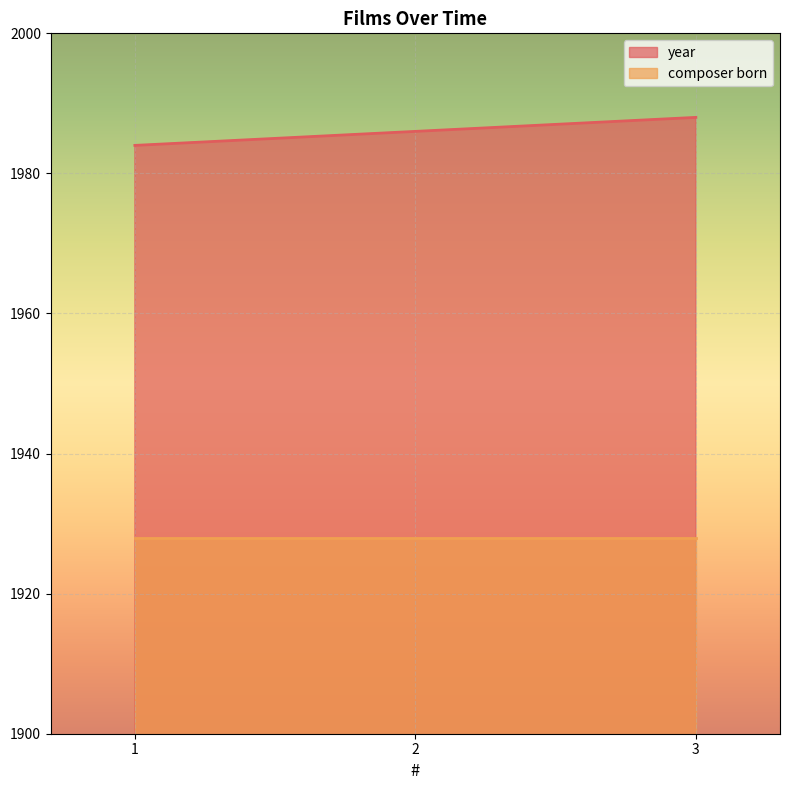

Rank the series by their maximum value, from lowest to highest.

composer born, year